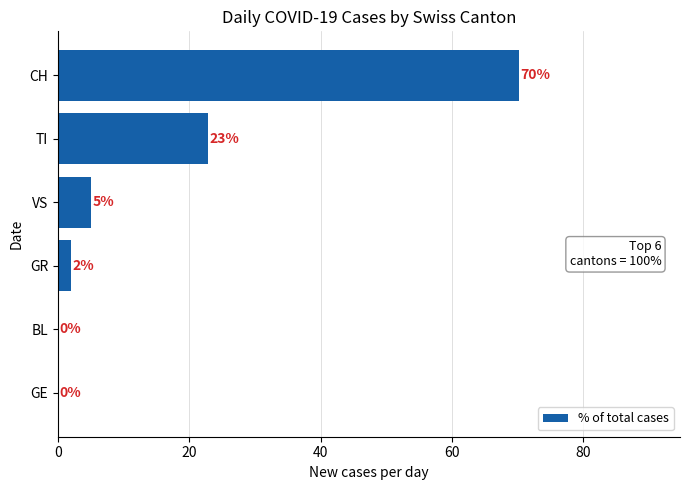

What is the greatest value displayed?

70.2